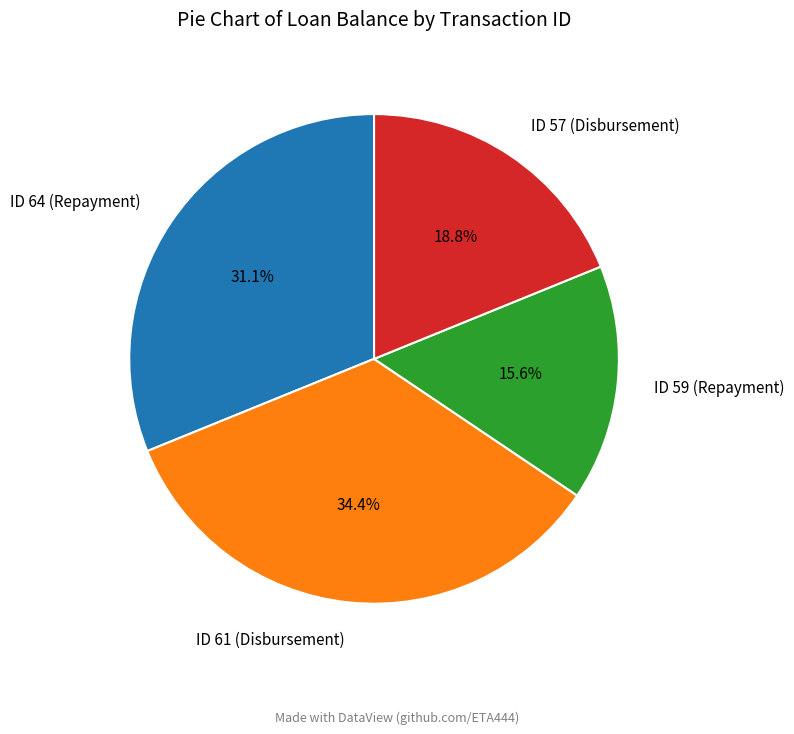

Rank the categories by value from lowest to highest.

ID 59 (Repayment), ID 57 (Disbursement), ID 64 (Repayment), ID 61 (Disbursement)